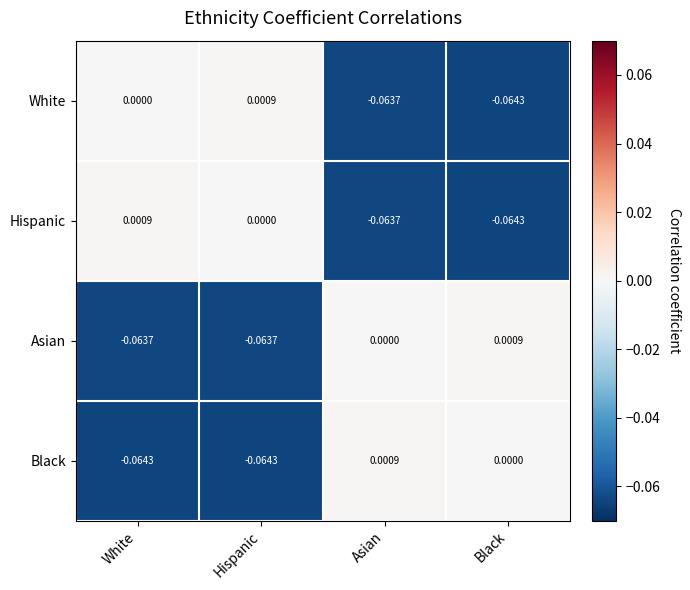

At which label is Hispanic closest to 0?

Hispanic